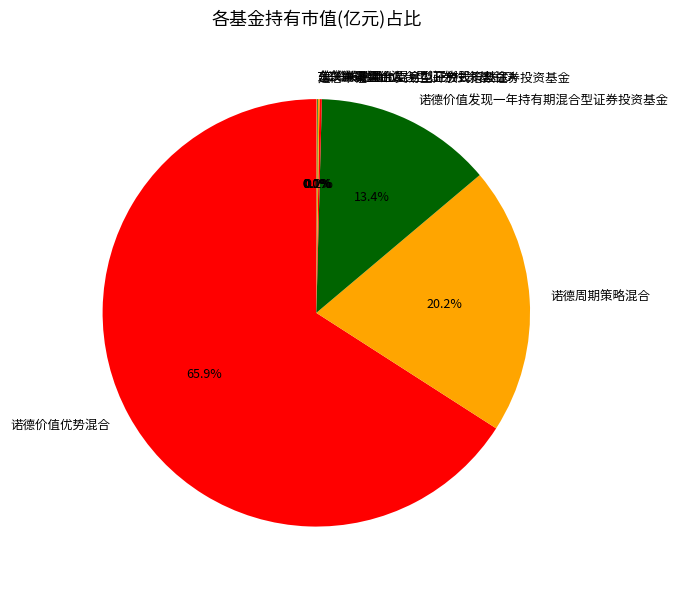

To the nearest percent, what portion does 诺德价值发现一年持有期混合型证券投资基金 represent?

13%